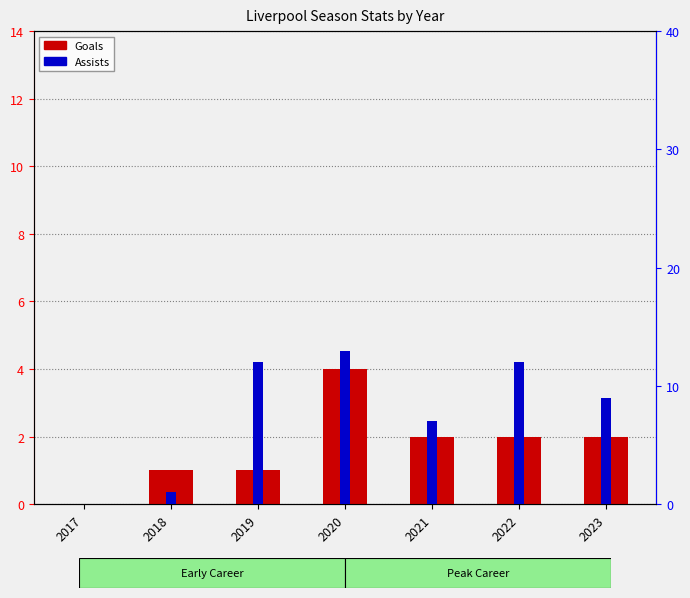

What is the value of the Goals bar at the 7th from the left?

2